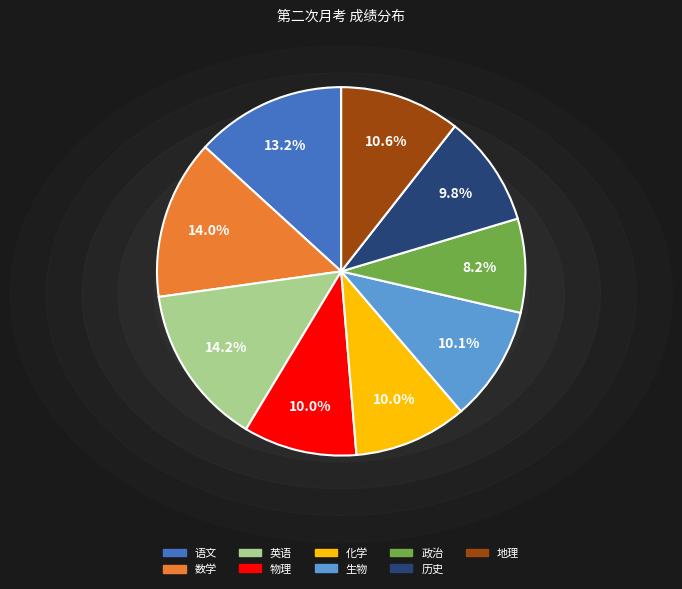

Which category has the smallest portion of the pie?

政治